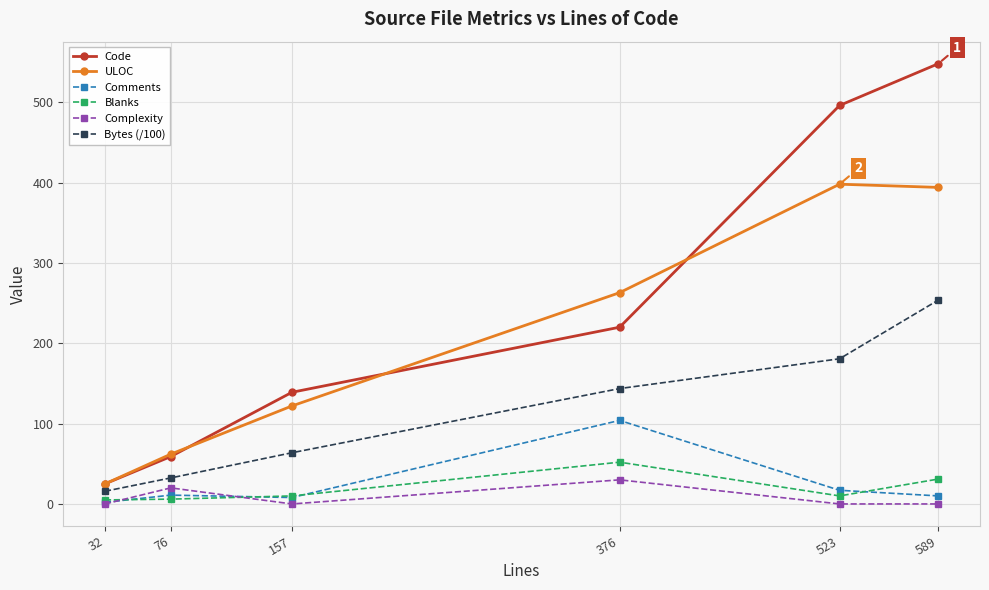

Which series changed the most between 76 and 157?

Code